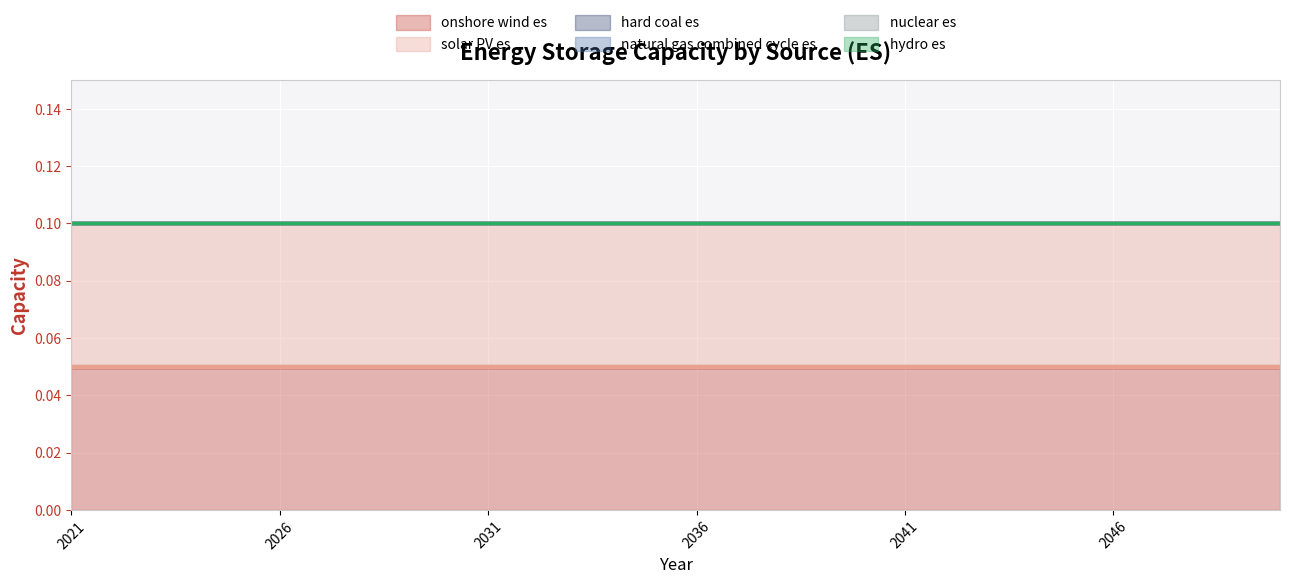

What is the spread (max minus min) of values at 2040?

0.1